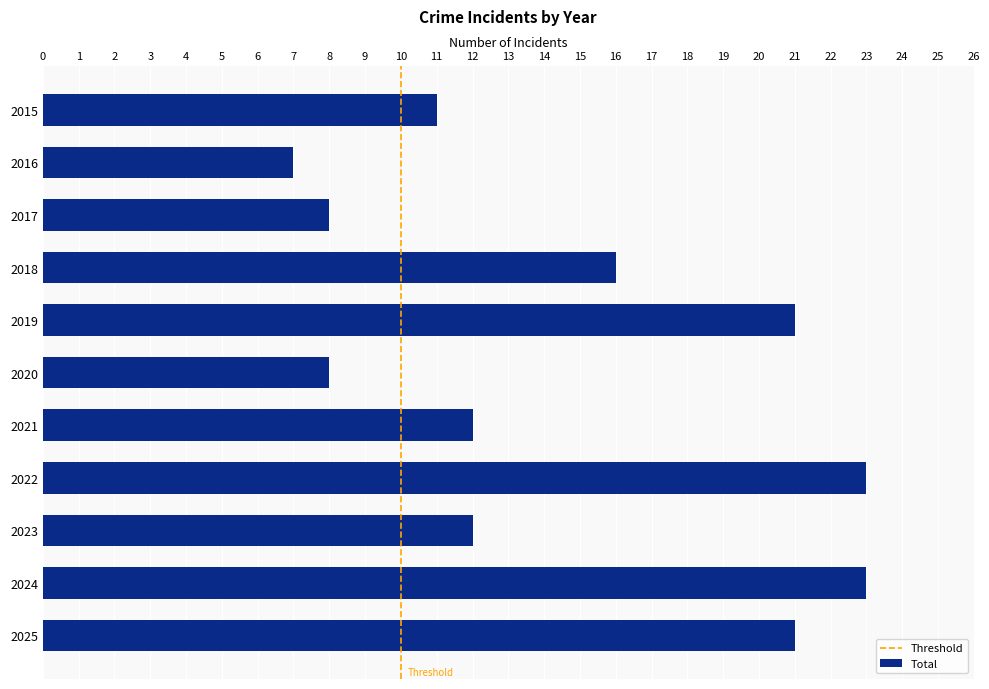

Between 2016 and 2015, which is larger?

2015